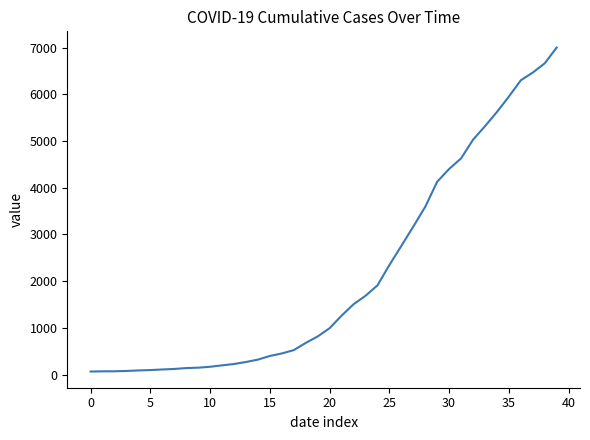

What is the maximum value shown in the chart?

7002